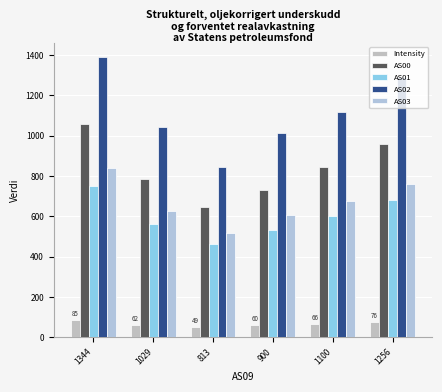

Where does the Intensity series first go above 65?

1344